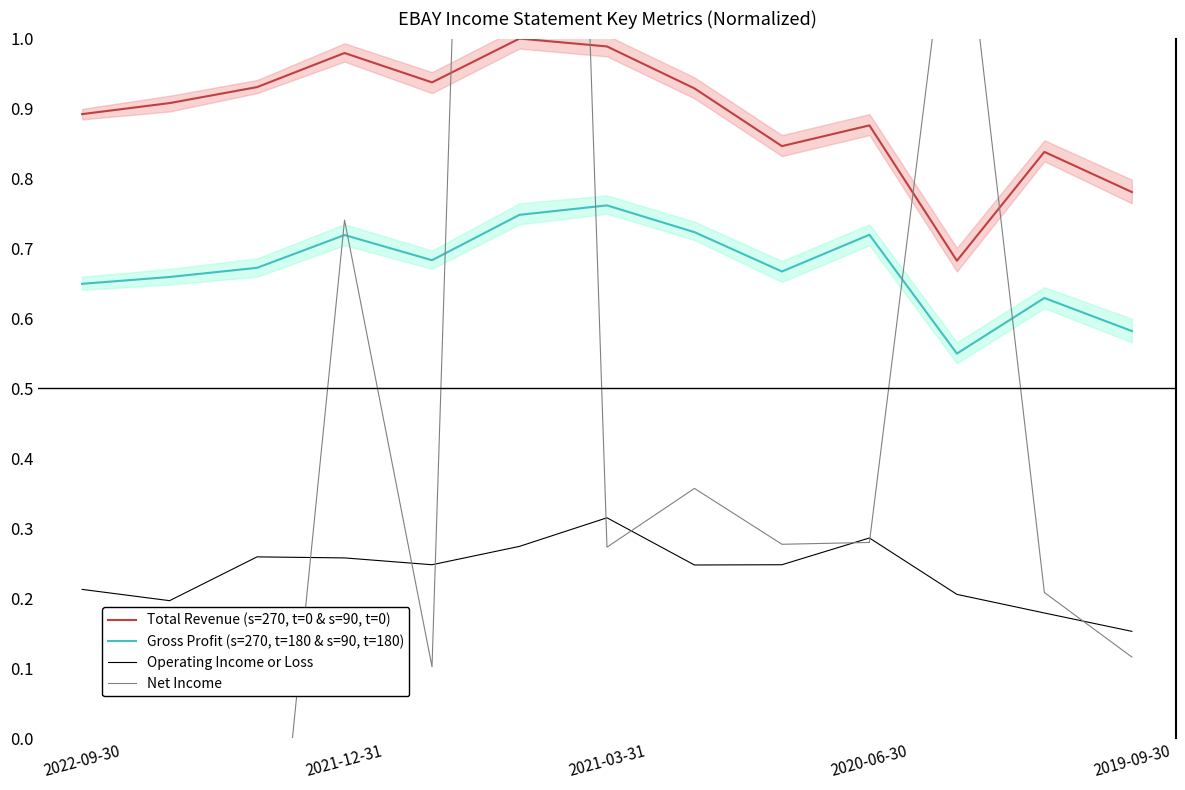

True or false: Total Revenue (s=270, t=0 & s=90, t=0) and Gross Profit (s=270, t=180 & s=90, t=180) cross at least once.

False